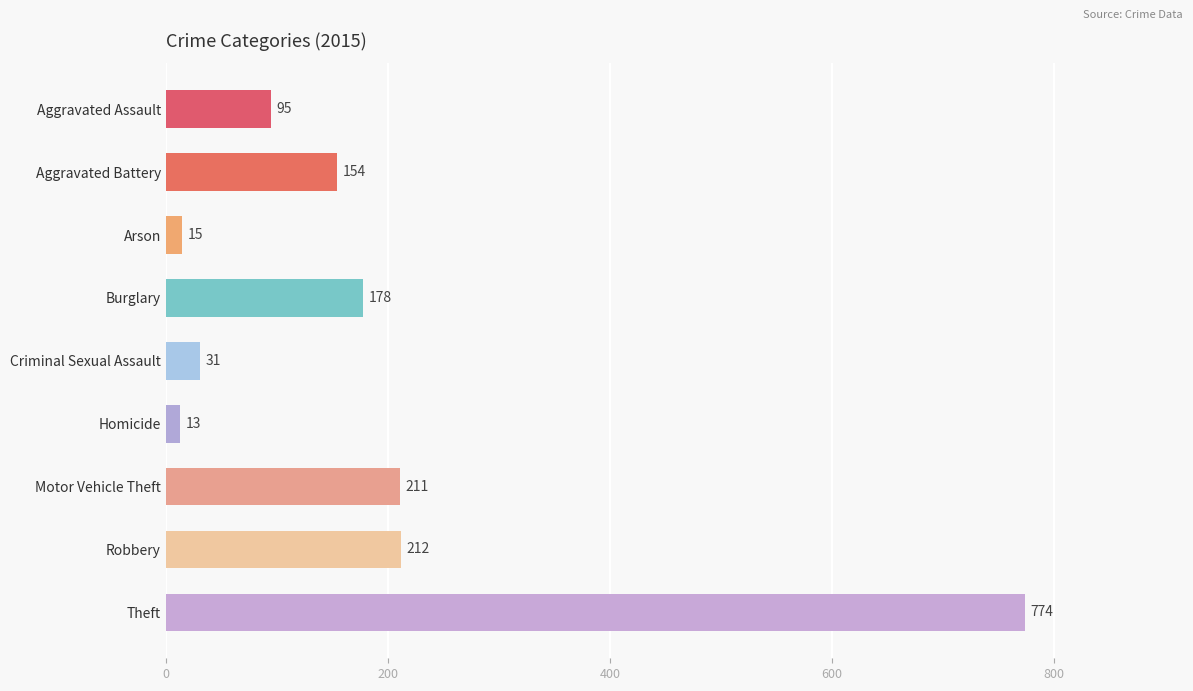

The value at Burglary is 283. True or false?

False